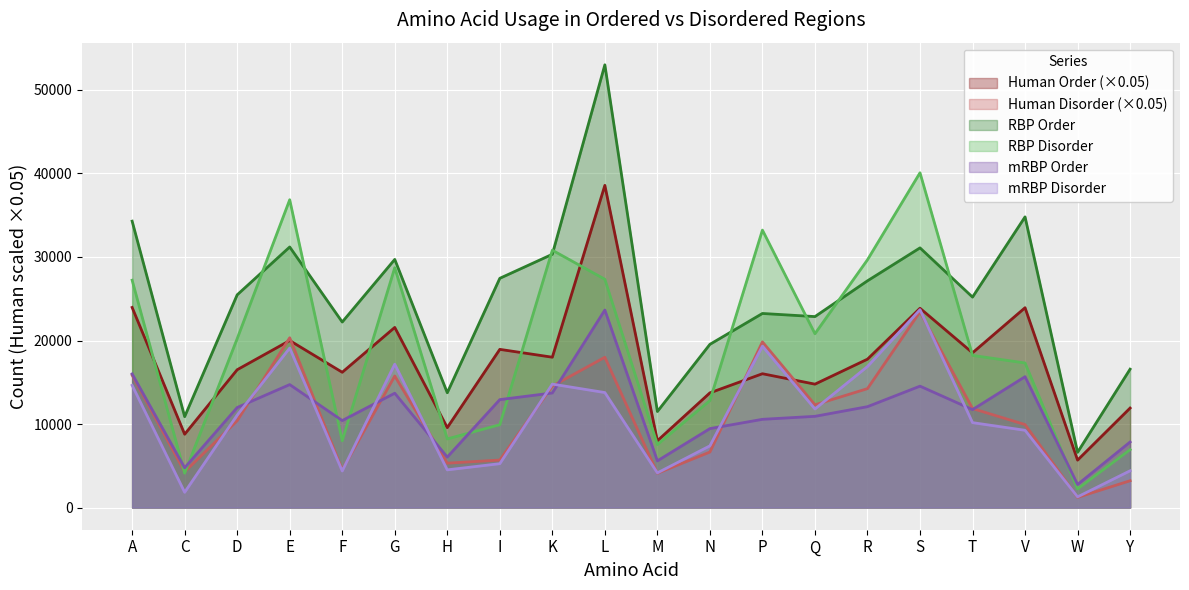

At which label is rbp_order closest to 29811?

G